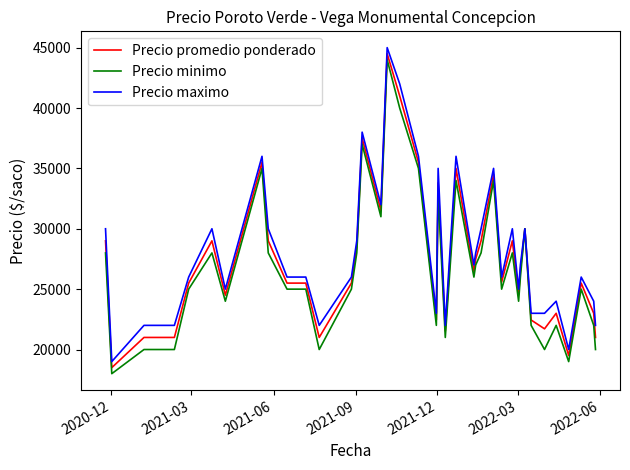

What is the maximum value shown in the chart?

45000